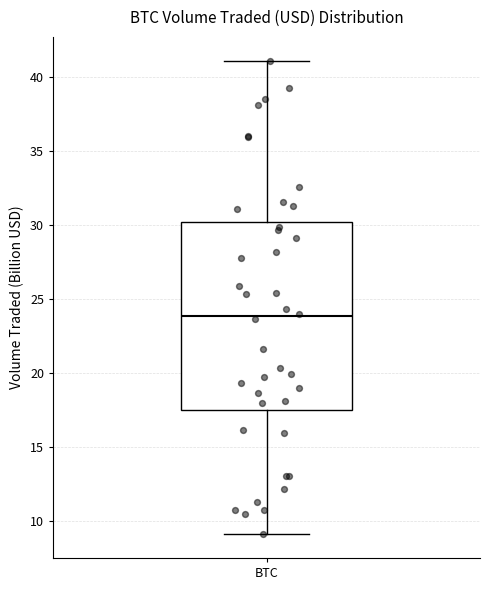

Read this box plot against the y-axis: the position of the median line, the range covered by the box, and the ends of both whiskers. The values are not printed on the chart, so give them approximately, as read against the axis.

median 24.0, box 17.5 to 30.0, whiskers 9.0 to 41.0